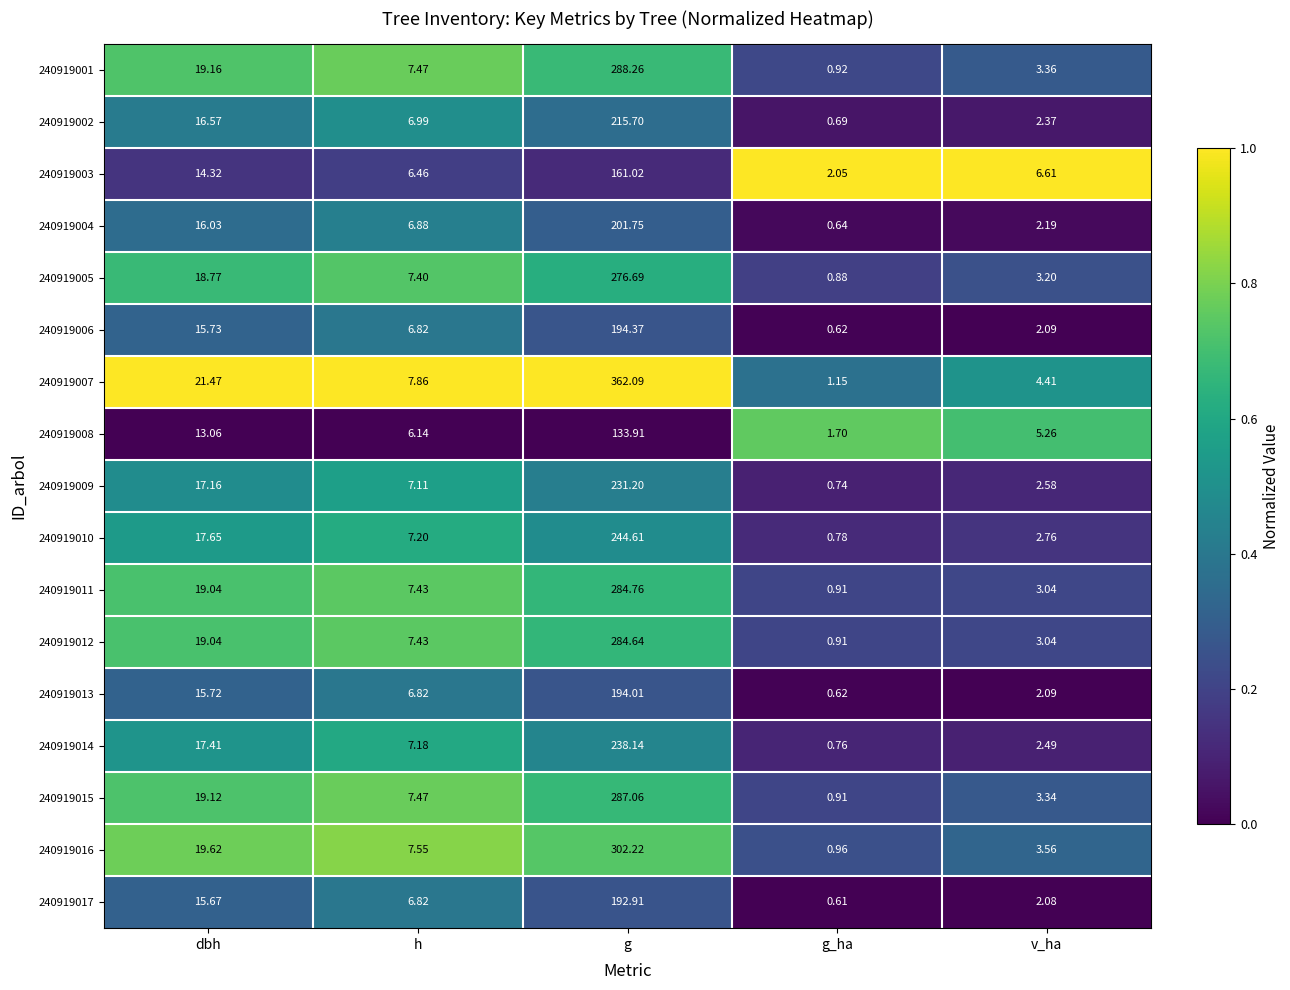

At which label does 240919010 reach its peak?

g